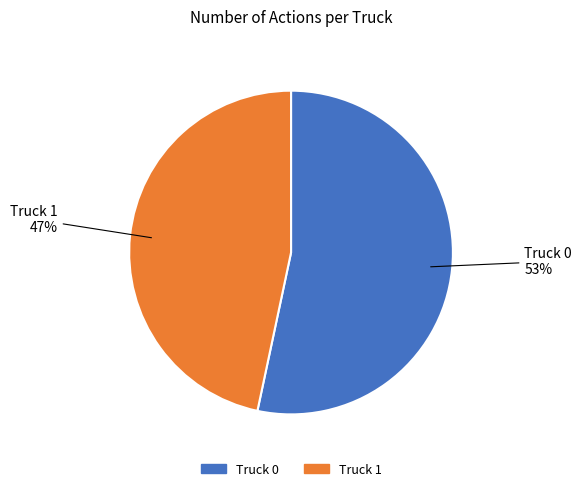

Combined, do Truck 1 and Truck 0 account for over 50%?

Yes